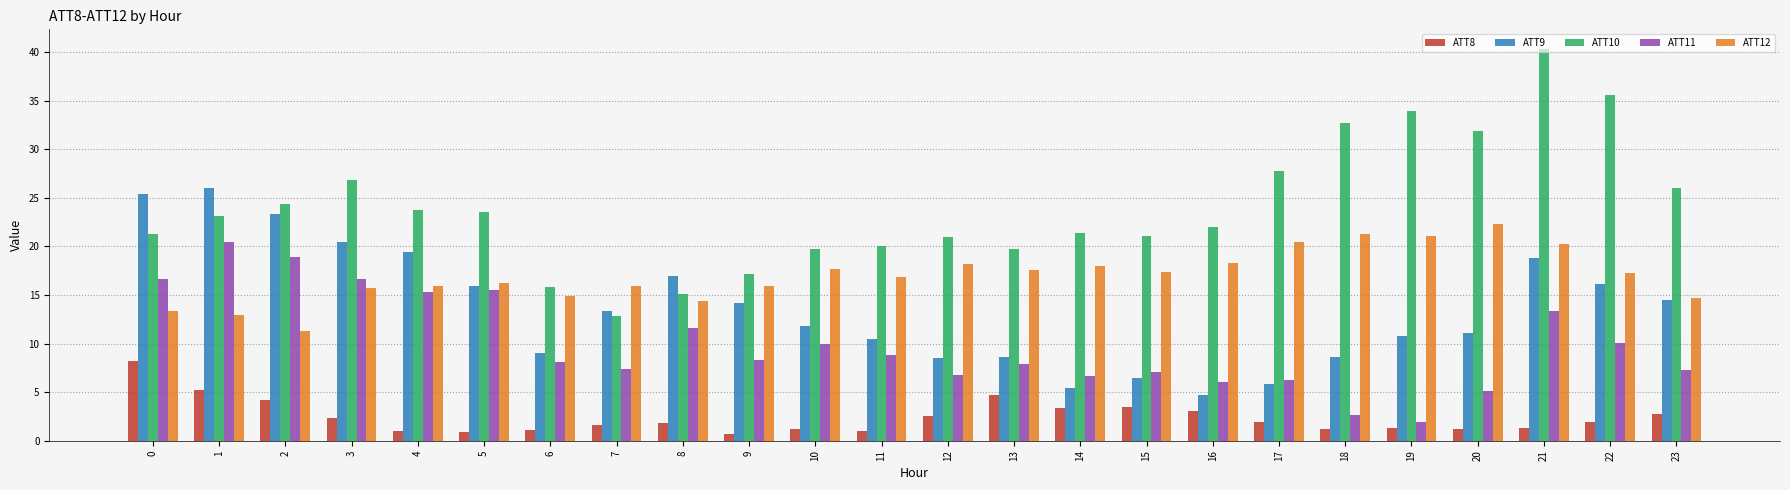

Is the value of ATT11 at 10 greater than the value of ATT12 at 11?

No